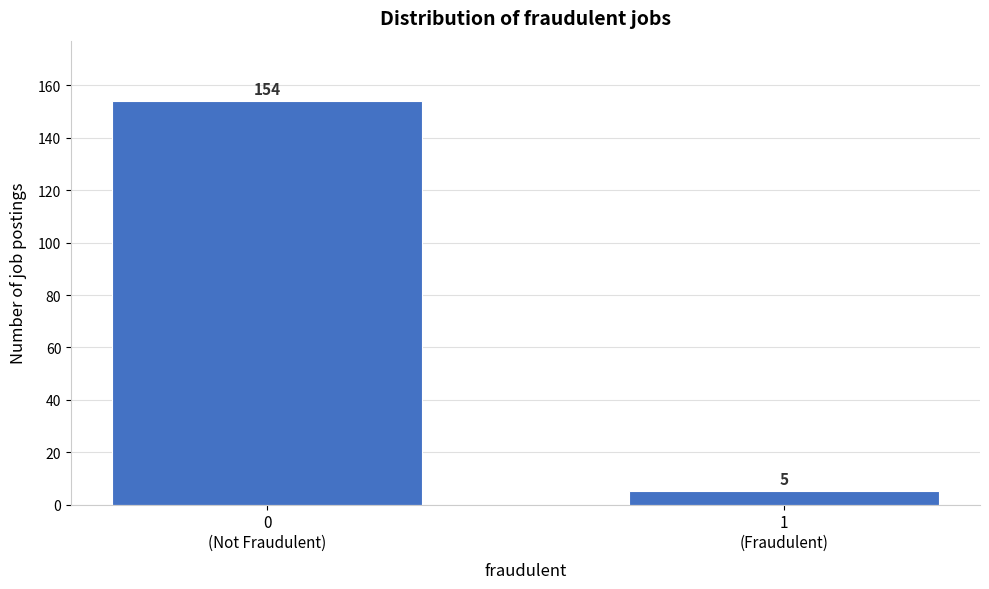

Reading left to right, extract all data points from this chart.

154	5